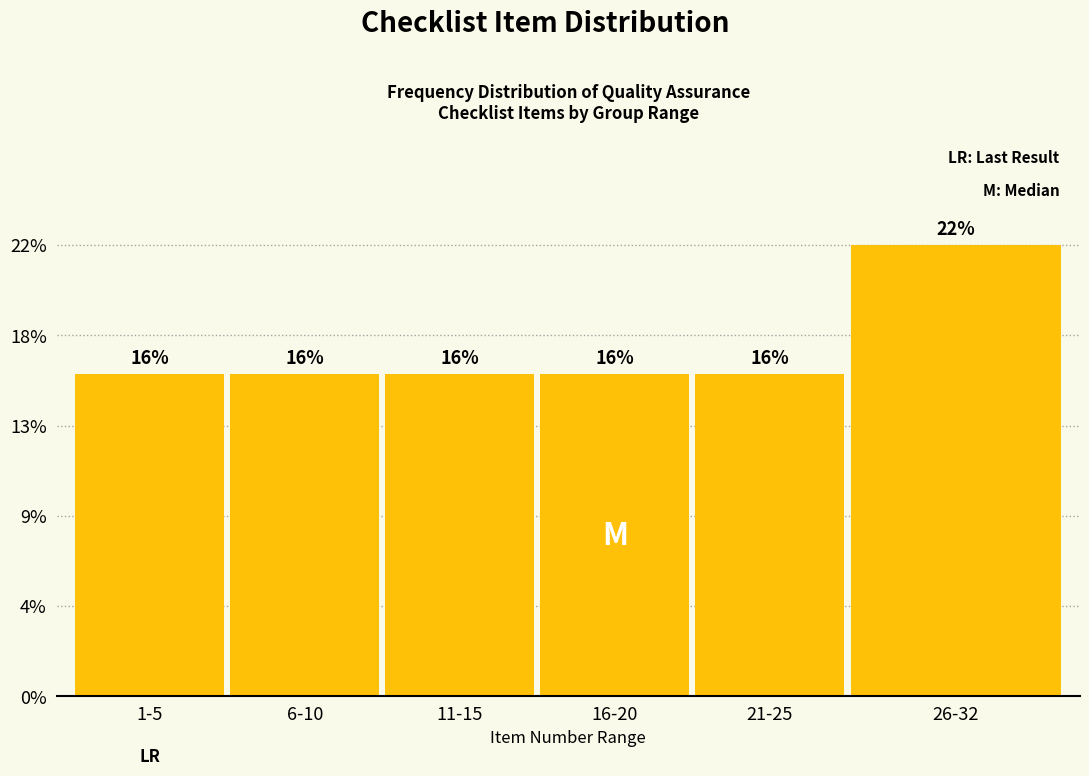

Does the chart contain any negative values?

No